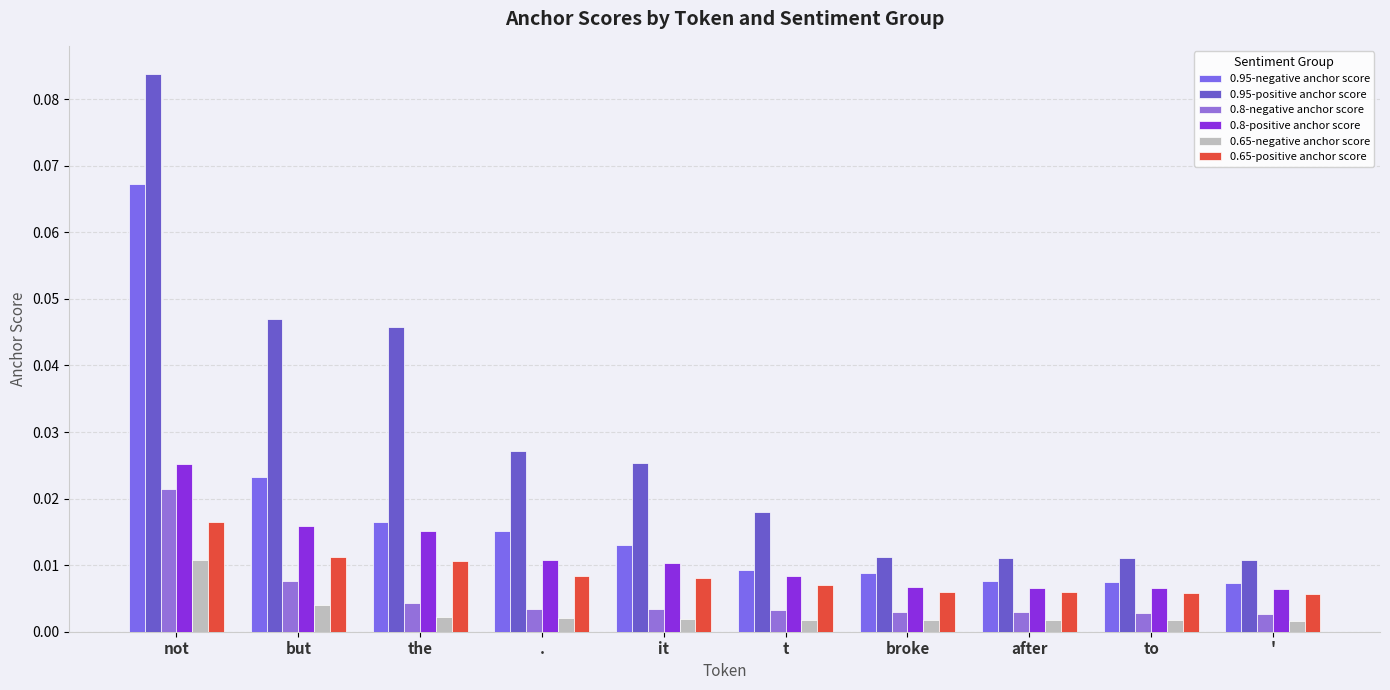

Where is 0.65-positive anchor score nearest to the value 0?

'